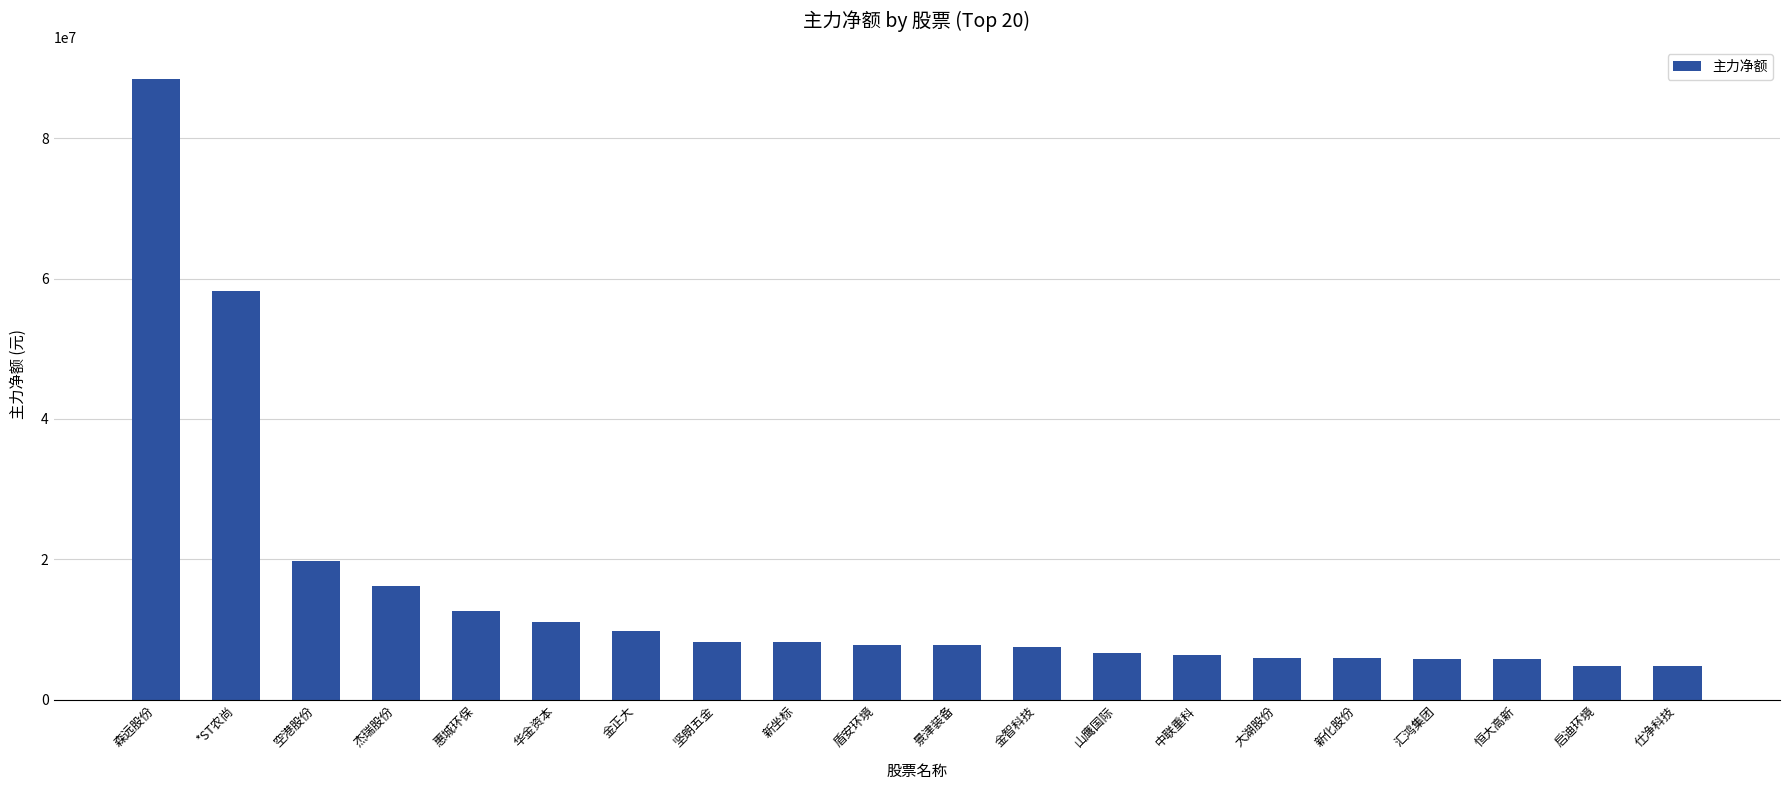

What is the maximum value shown in the chart?

88507620